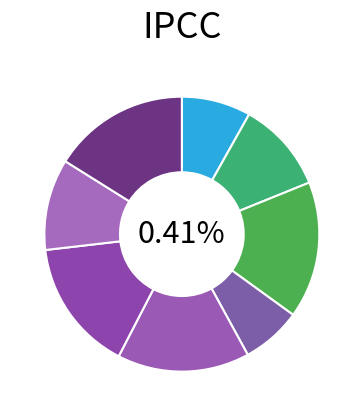

What percentage do 2 and 1 together represent?

18.9%